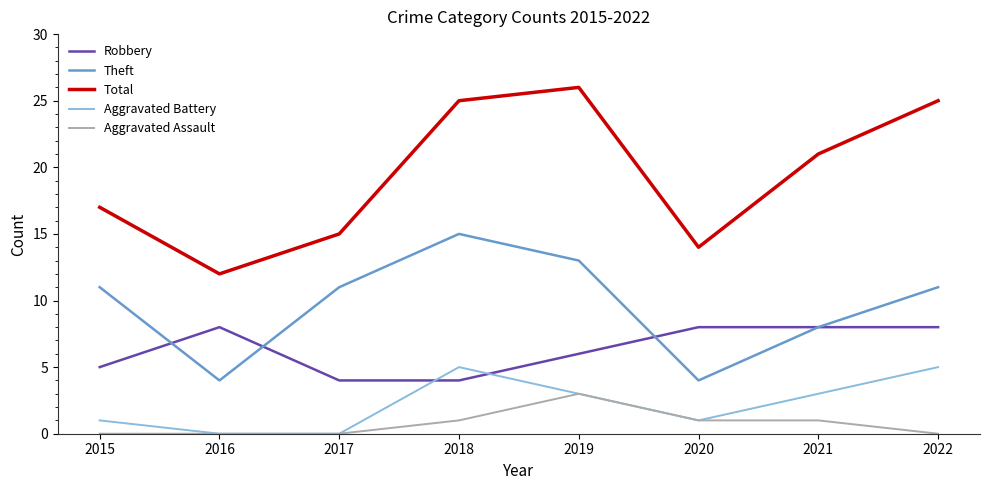

The value of Aggravated Assault at 2018 is 1. True or false?

True